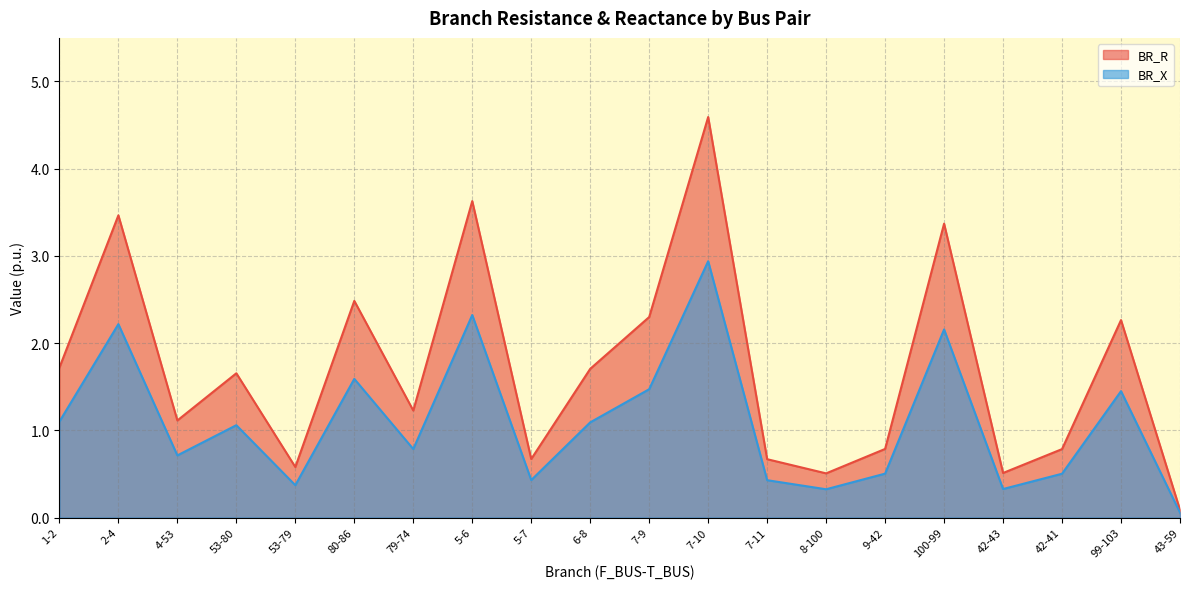

How many lines are shown in the chart?

2